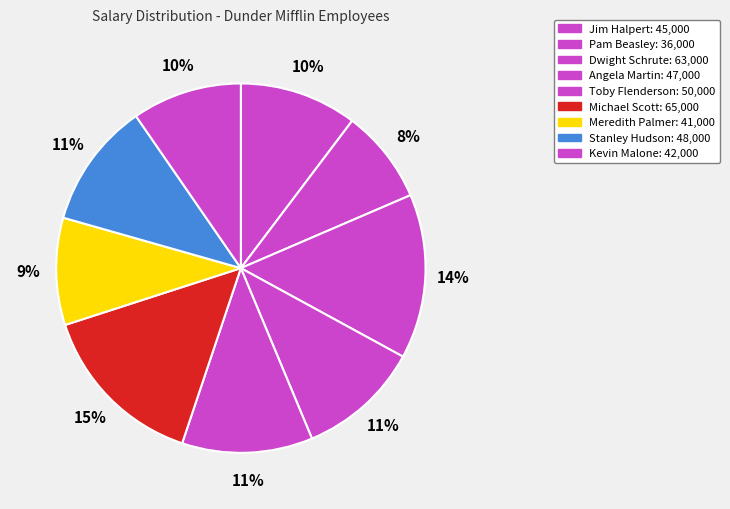

Which has a higher value, Angela Martin or Pam Beasley?

Angela Martin